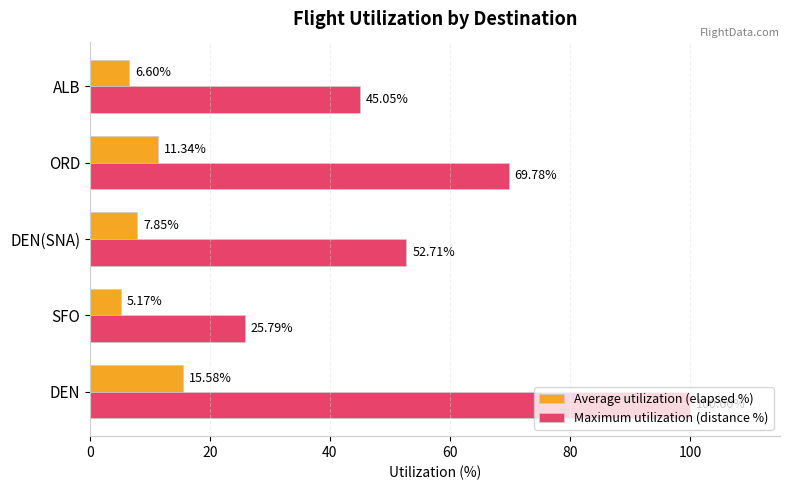

At how many categories does at least one series exceed 43?

4